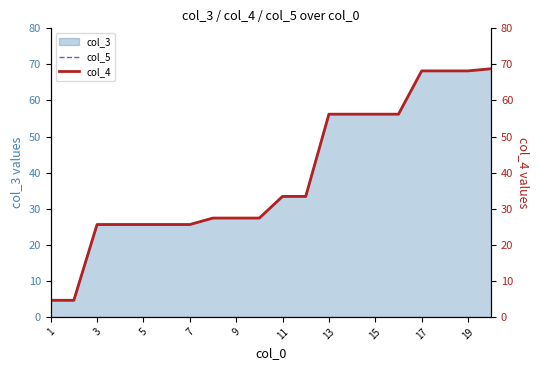

The value of col_5 at 1 is 7.5. True or false?

False